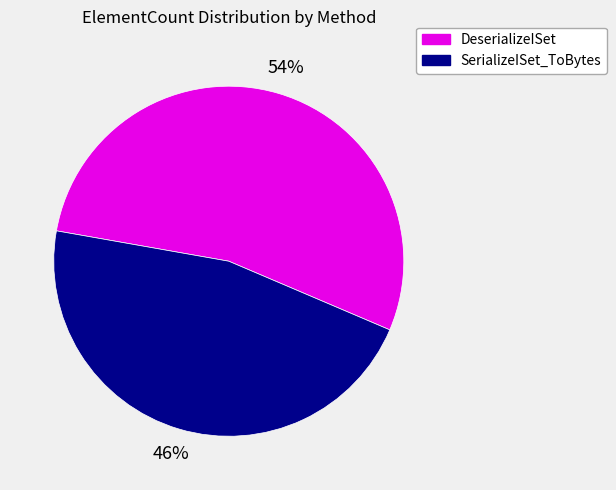

How many slices are in this pie chart?

2